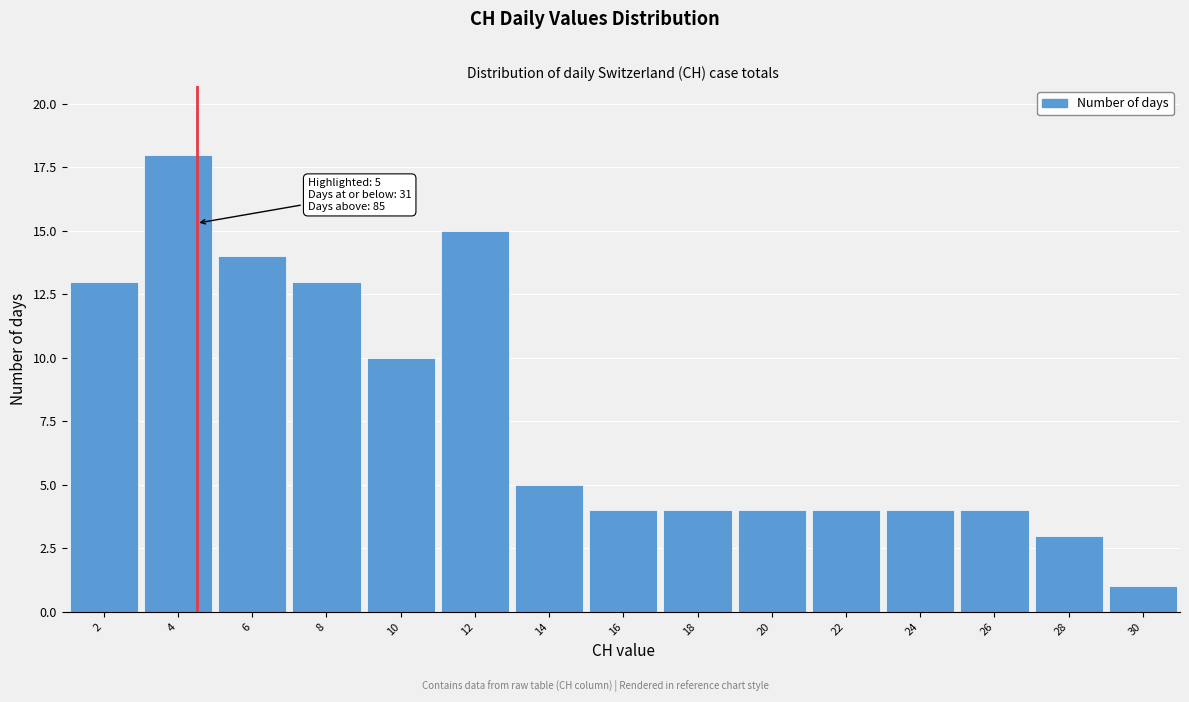

Reading left to right, transcribe all the data shown in this chart.

2=13	4=18	6=14	8=13	10=10	12=15	14=5	16=4	18=4	20=4	22=4	24=4	26=4	28=3	30=1